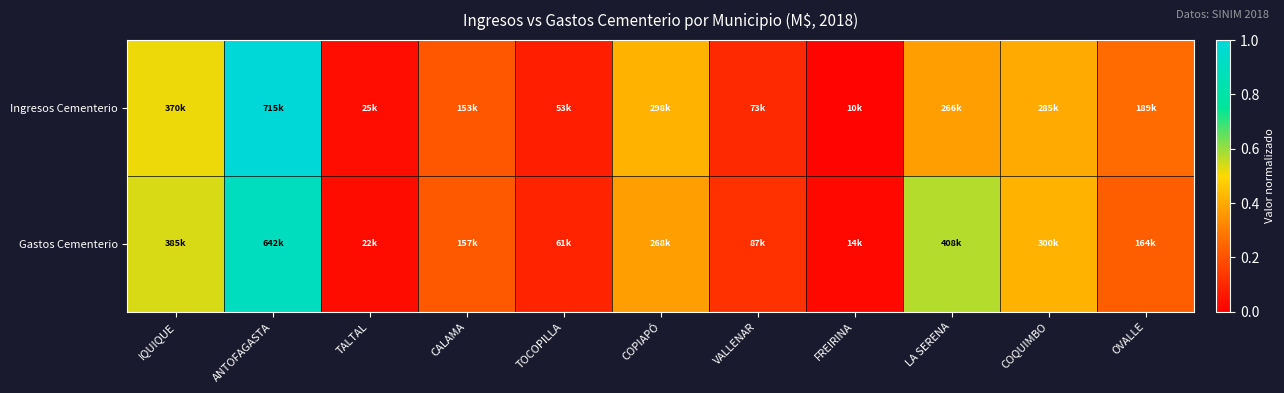

Between CALAMA and OVALLE, which series saw the biggest shift?

Ingresos Cementerio